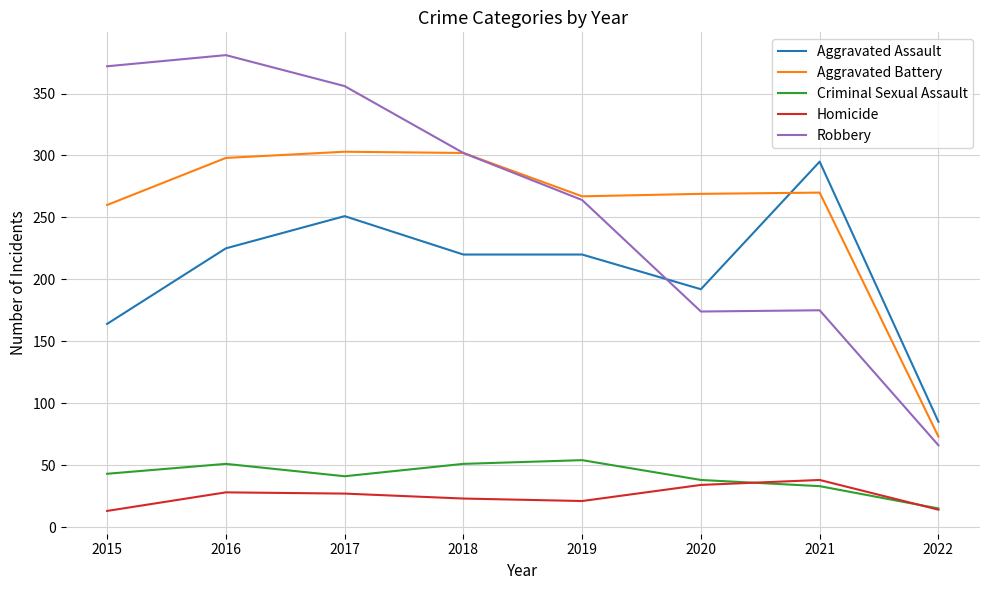

True or false: Aggravated Assault and Criminal Sexual Assault intersect in this chart.

False